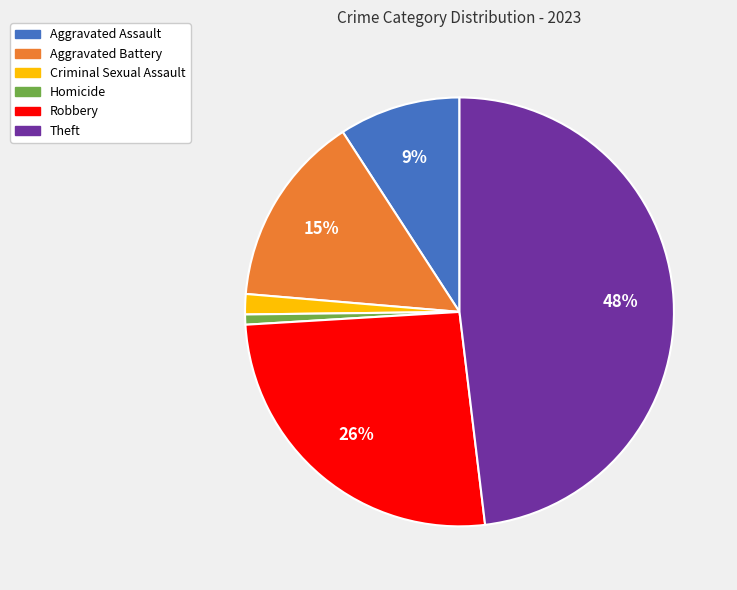

Is it true that Aggravated Battery is 15% of the pie?

True